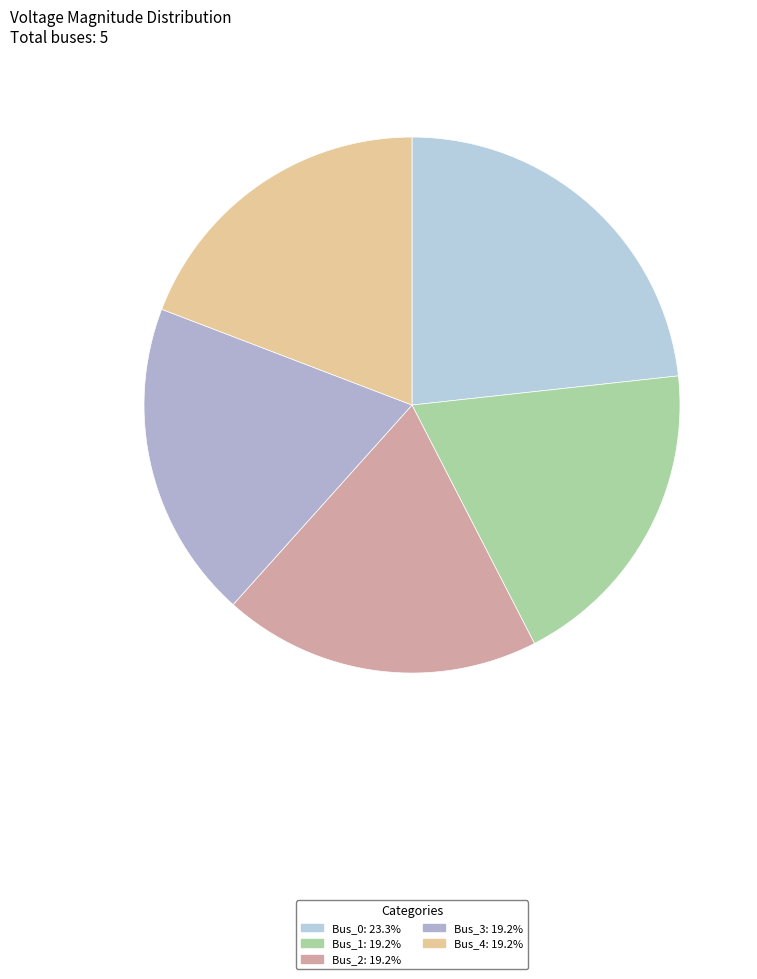

How many segments does this pie chart have?

5